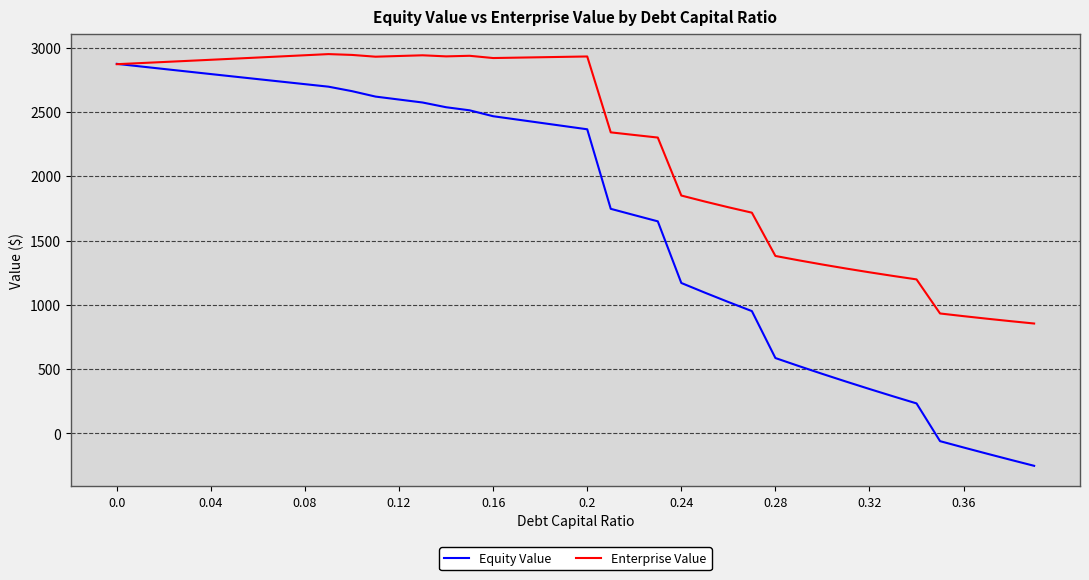

What are all the series names shown in the legend?

Equity Value, Enterprise Value